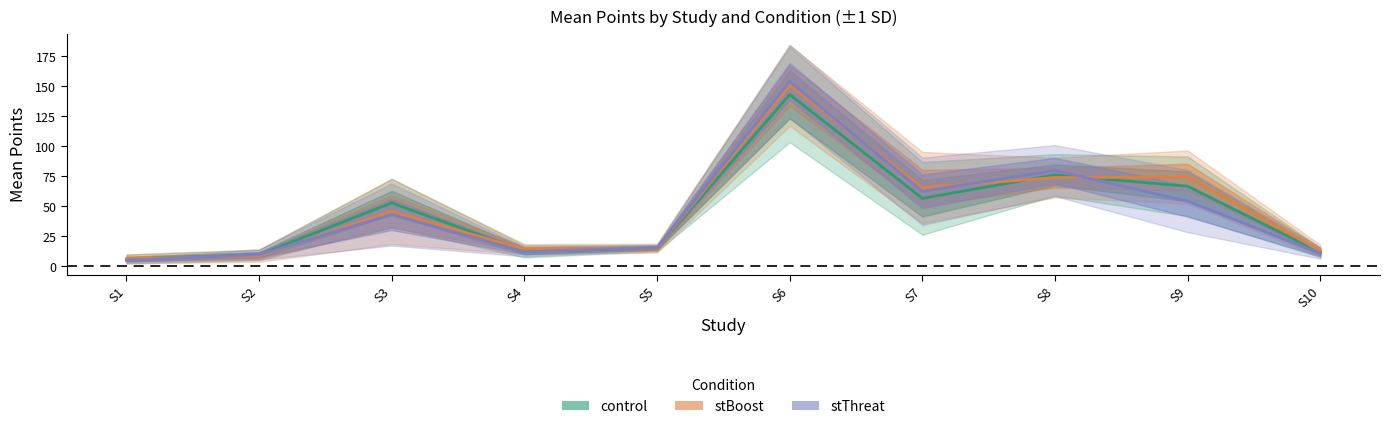

True or false: control has a value of 56.7 at S7.

True